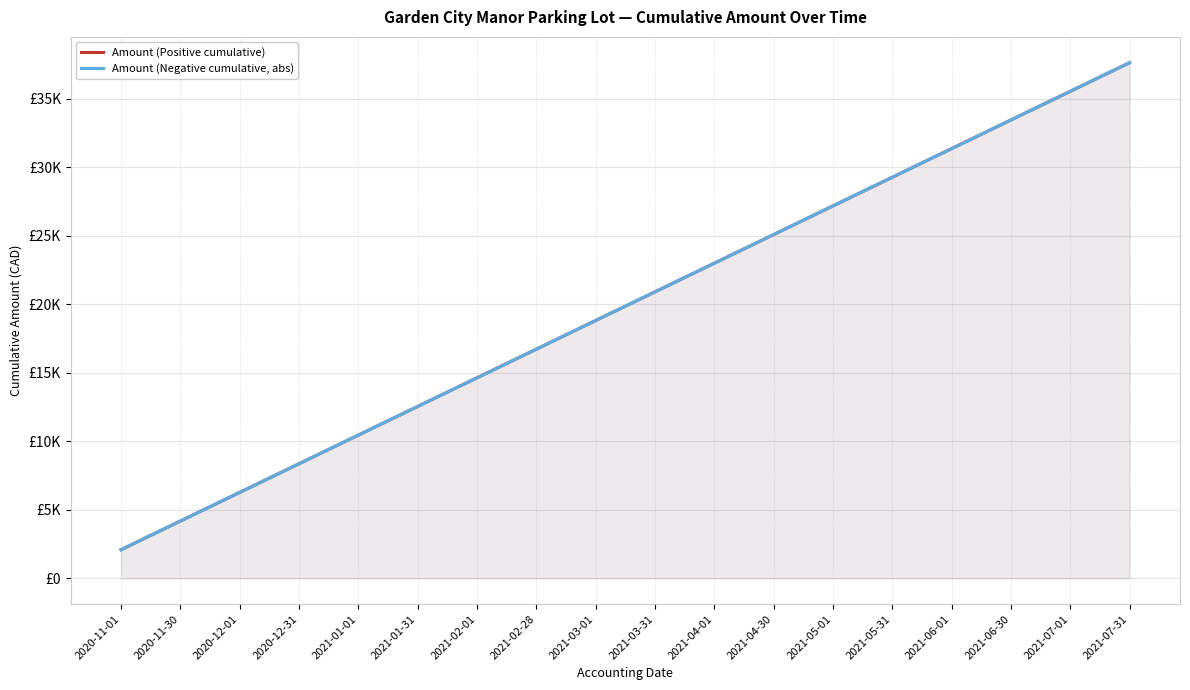

At how many categories does at least one series exceed 29430?

4